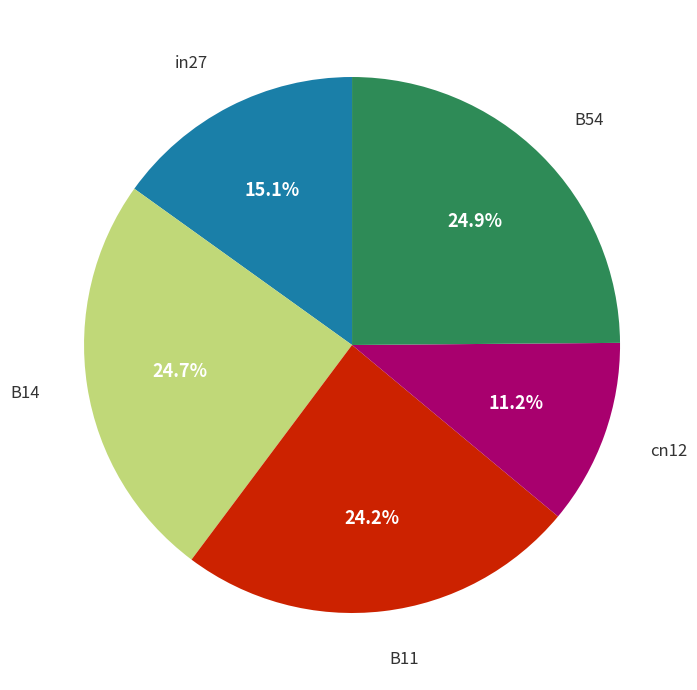

Is there any slice that represents more than half of the pie?

No